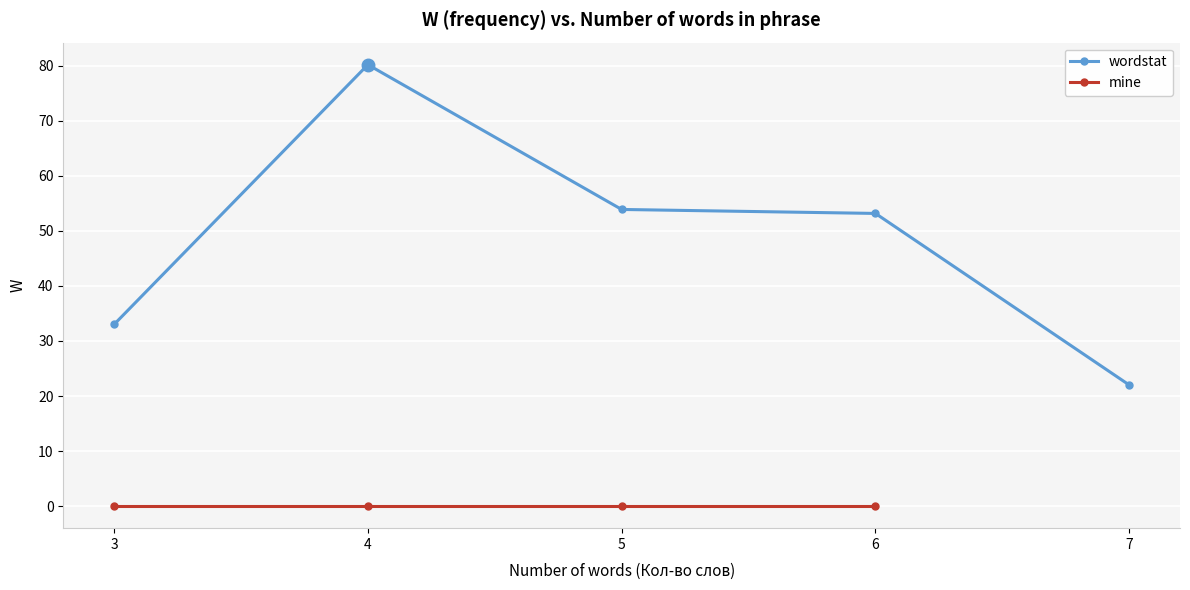

How many data points does each series have?

5